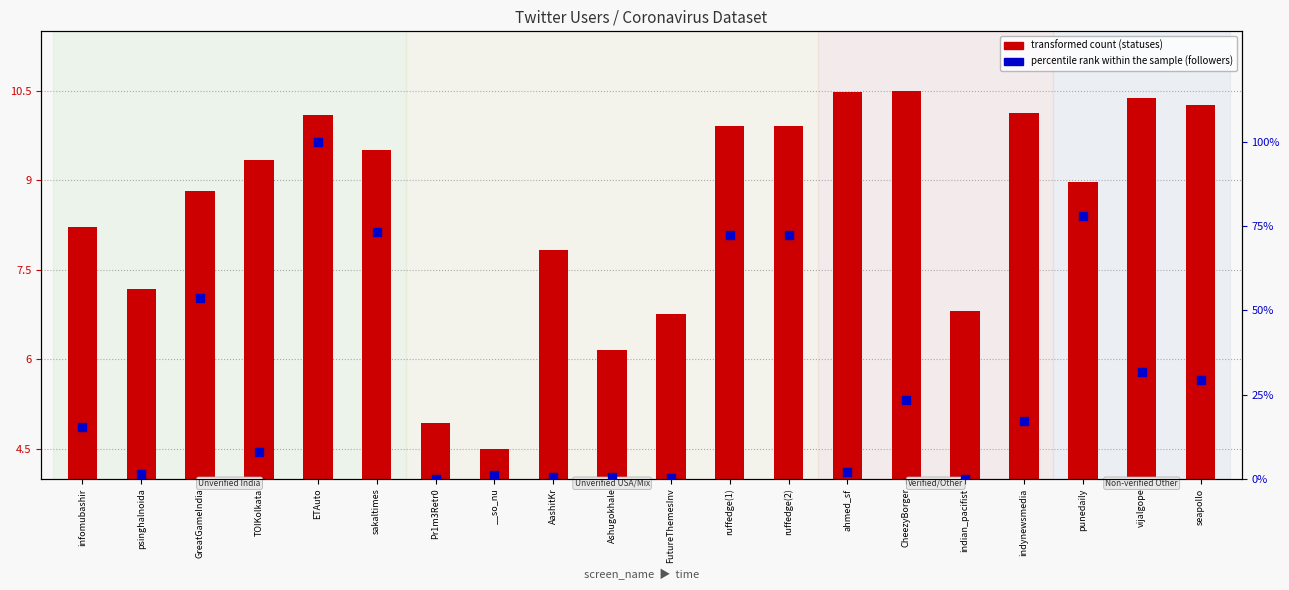

At how many categories does at least one series exceed 70?

5